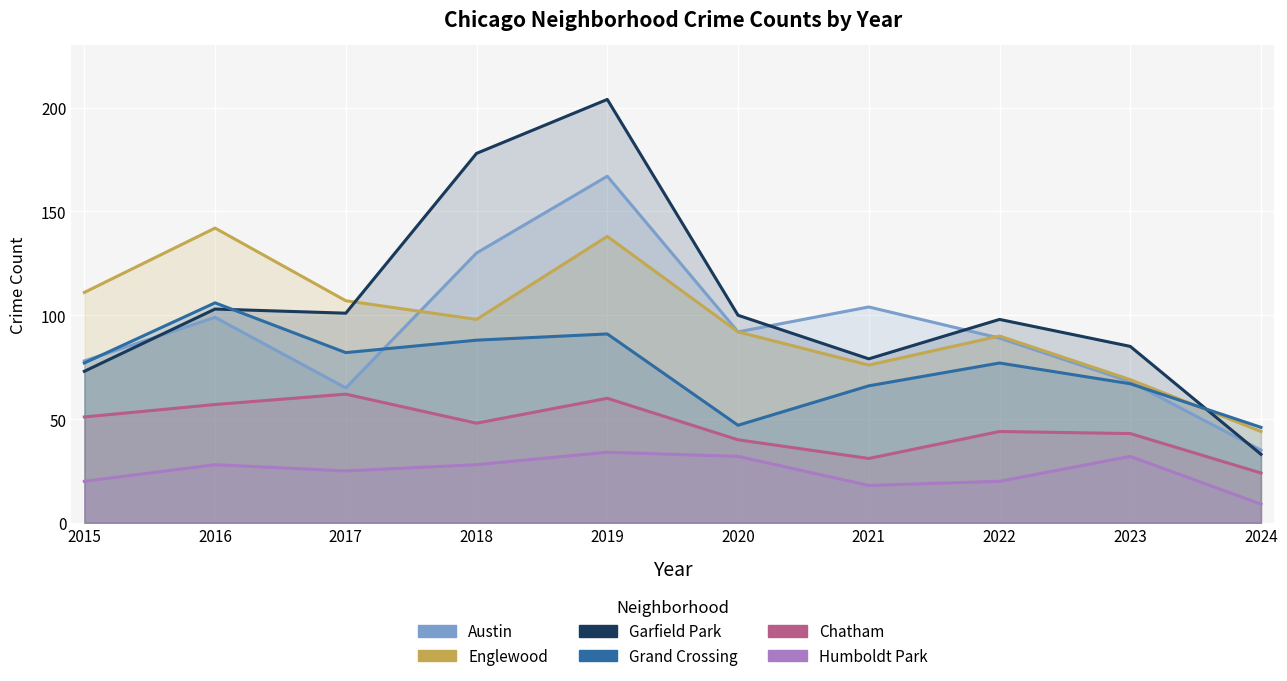

Which series has the largest total across all categories?

Garfield Park